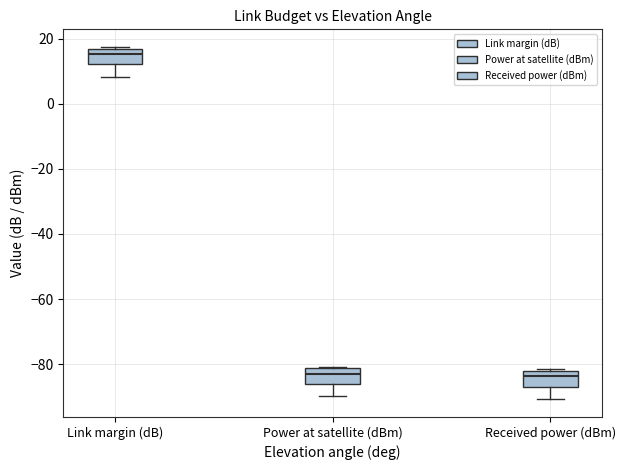

Reading left to right, transcribe this box plot: for each box, give where its median line is, the range the box spans, and where its two whiskers end, as read against the y-axis. The values are not printed on the chart, so give them approximately, as read against the axis.

Link margin (dB): median 16 (just below the box's upper edge), box 12 to 16, whiskers 8 to 18
Power at satellite (dBm): median -82 (just below the box's upper edge), box -86 to -82, whiskers -90 to -80
Received power (dBm): median -84, box -86 to -82, whiskers -90 to -82